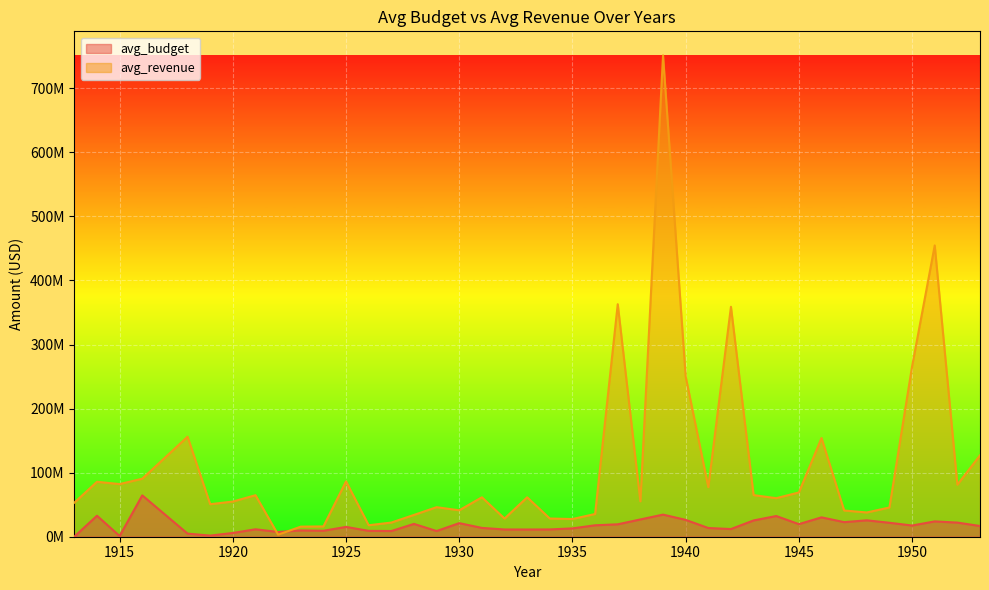

Reading right to left, what are all the values shown in this chart?

avg_budget: 1953=16734832	1952=22060753	1951=23905016	1950=17493209	1949=21769705	1948=25600610	1947=22767009	1946=30235143	1945=19655838	1944=32295165	1943=25430919	1942=11977061	1941=13612758	1940=26285133	1939=34510882	1938=26970618	1937=19375136	1936=17849961	1935=13003598	1934=11379516	1933=11250460	1932=11312364	1931=13755920	1930=21196294	1929=8884074	1928=20004405	1927=8886781	1926=9147695	1925=15331850	1924=9300463	1923=9826880	1922=7406403	1921=11614087	1920=5856000	1919=1759680	1918=4877500	1916=64529450	1915=1122199	1914=32752954	1913=168549
avg_revenue: 1953=127031000	1952=81218417	1951=454661206	1950=265816664	1949=45650398	1948=37877125	1947=40946173	1946=154036303	1945=69090149	1944=60160688	1943=64968306	1942=358914959	1941=77411010	1940=250169569	1939=751300804	1938=55243621	1937=362936543	1936=35481310	1935=27633947	1934=28410125	1933=61532592	1932=28363553	1931=61546400	1930=41248104	1929=46102925	1928=34040657	1927=22109269	1926=17924346	1925=86393720	1924=16062826	1923=15757436	1922=3151278	1921=64809805	1920=54900000	1919=50760000	1918=156080000	1916=90570205	1915=82172978	1914=85761509	1913=53226000